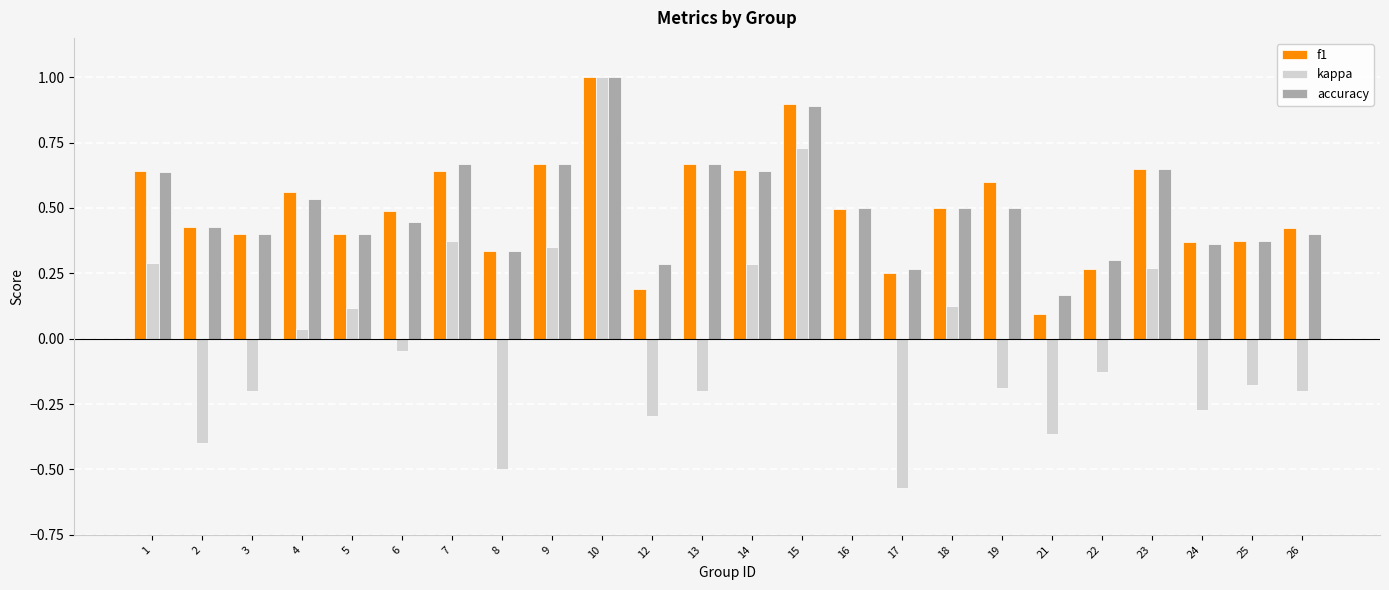

What is the sum of the f1 values at 26 and 19?

1.0